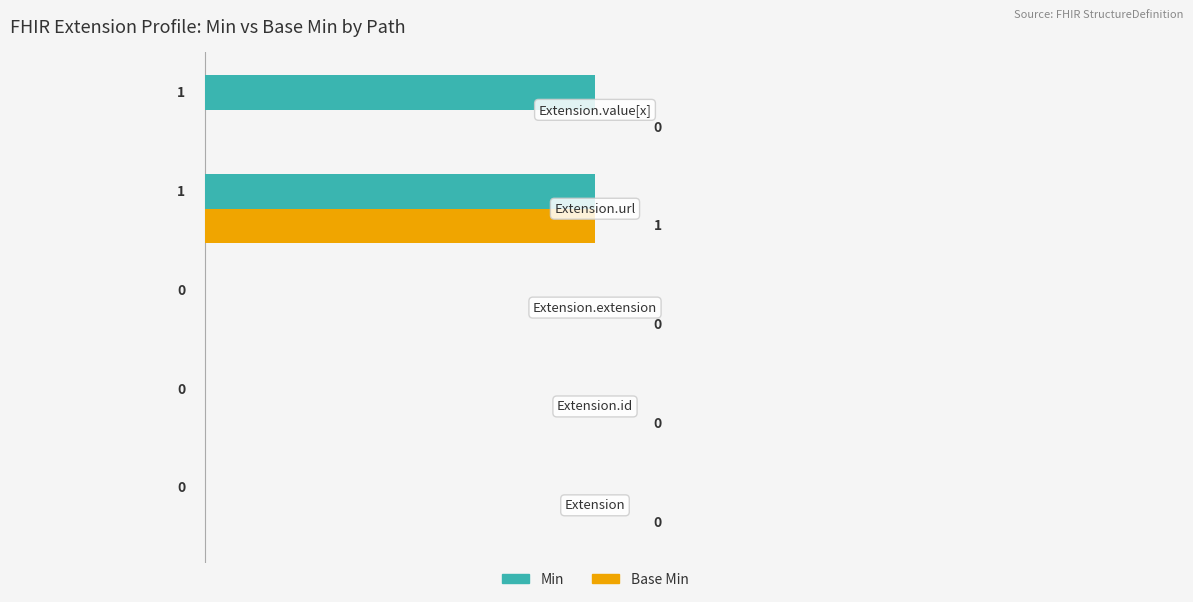

Which series has the largest total across all categories?

Min